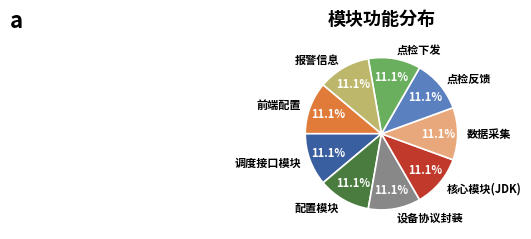

Is 核心模块(JDK) the majority of the pie?

No